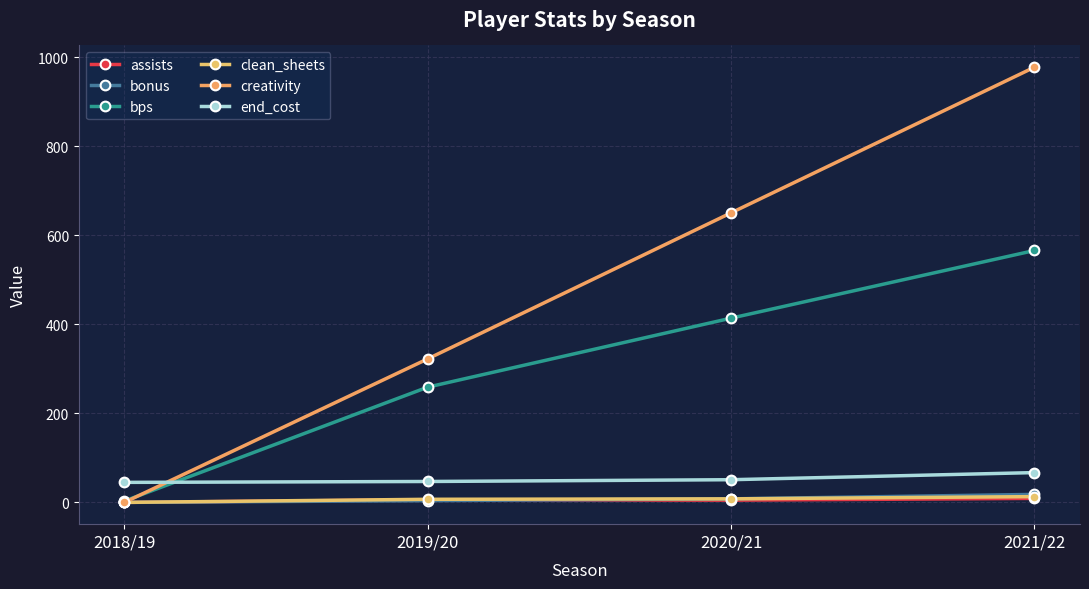

Is it true that creativity equals 290.8 at 2021/22?

False